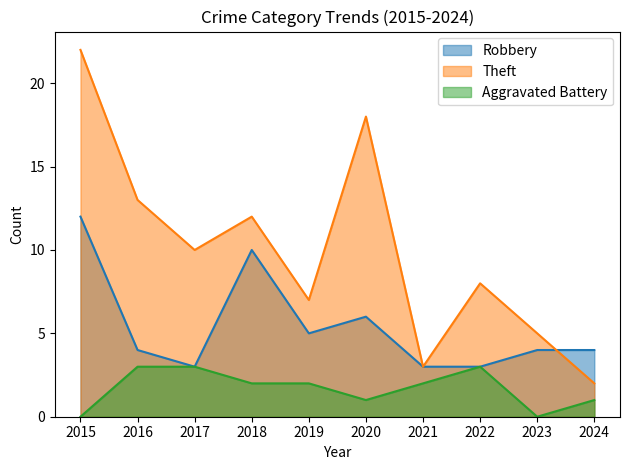

What is the value of the Robbery point at the 10th from the left?

4